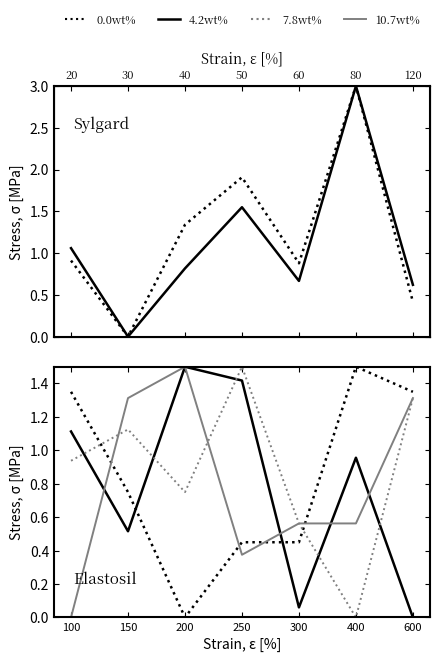

True or false: v3 (7.8wt%) has more than 0 interior local peaks.

True